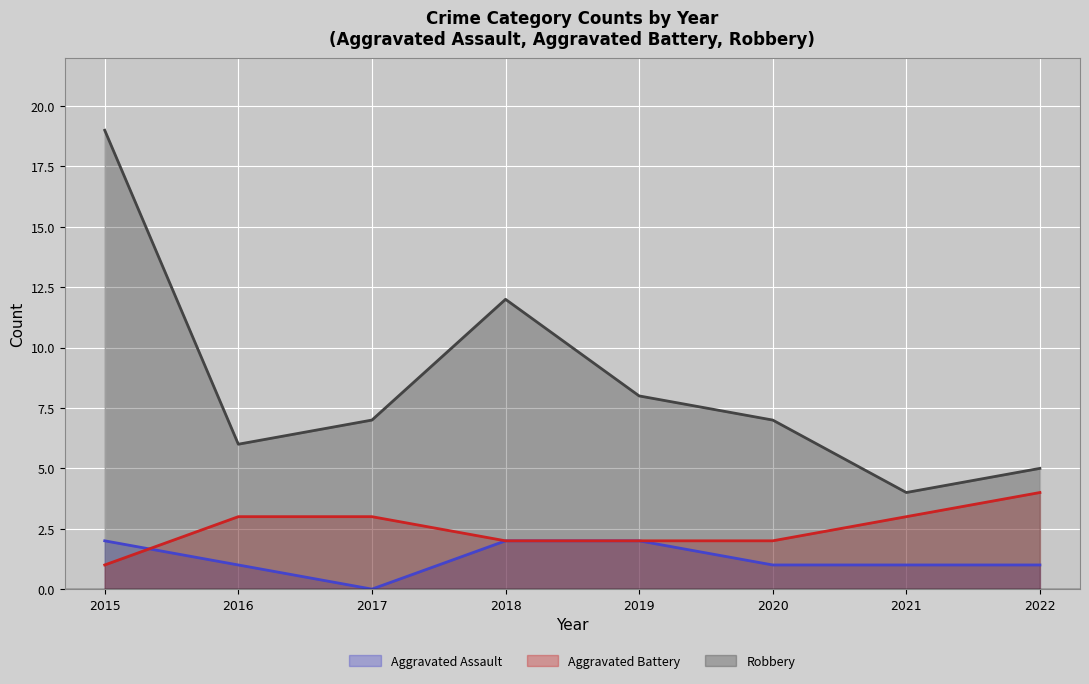

What are all the series names shown in the legend?

Aggravated Assault, Aggravated Battery, Robbery